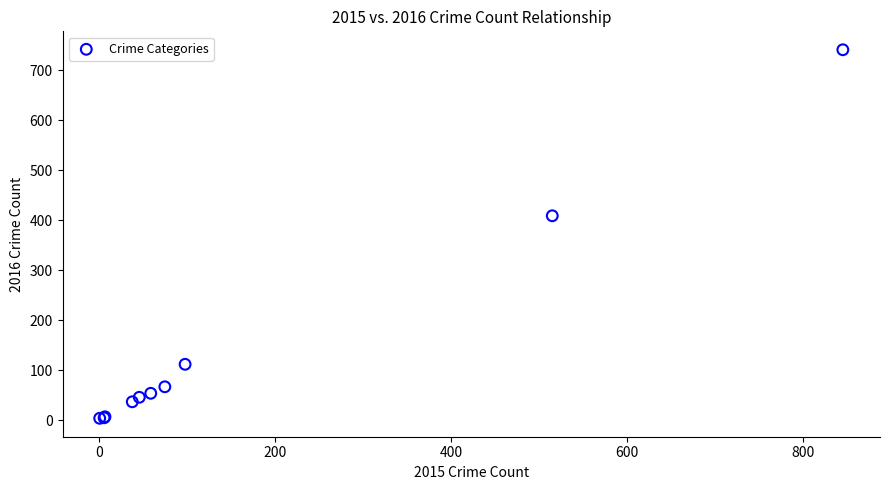

What Y value in the scatter plot is closest to 372?

409